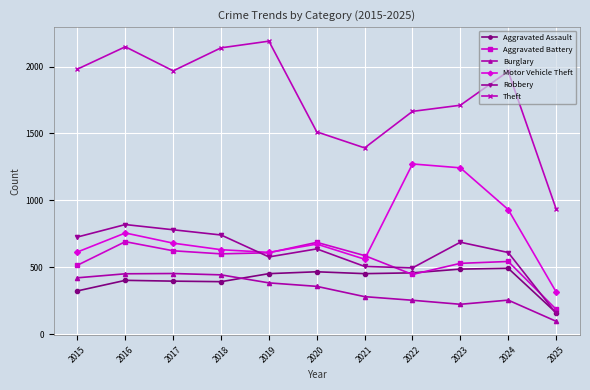

True or false: Theft and Aggravated Battery cross at least once.

False